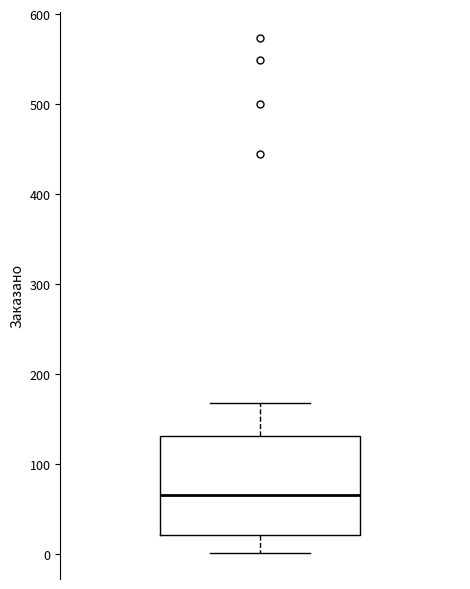

Where does the lower whisker of the box end on the y-axis? The values are not printed on the chart, so give them approximately, as read against the axis.

0